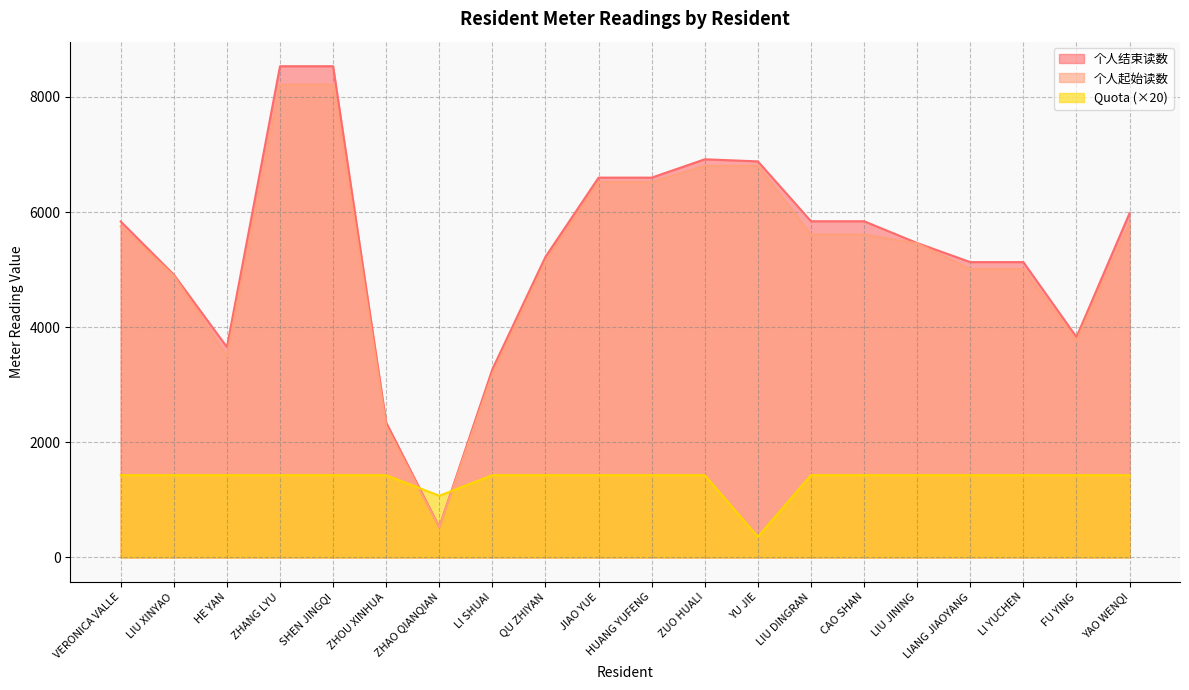

At which category is the sum across all series the highest?

ZHANG LYU